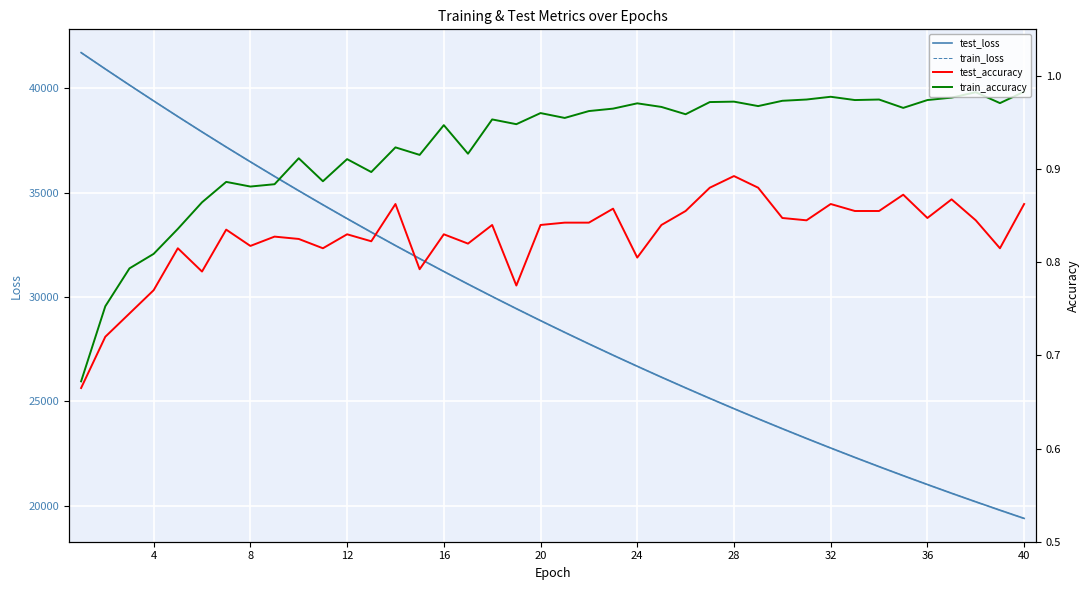

What is the average value of the test_accuracy series?

0.8